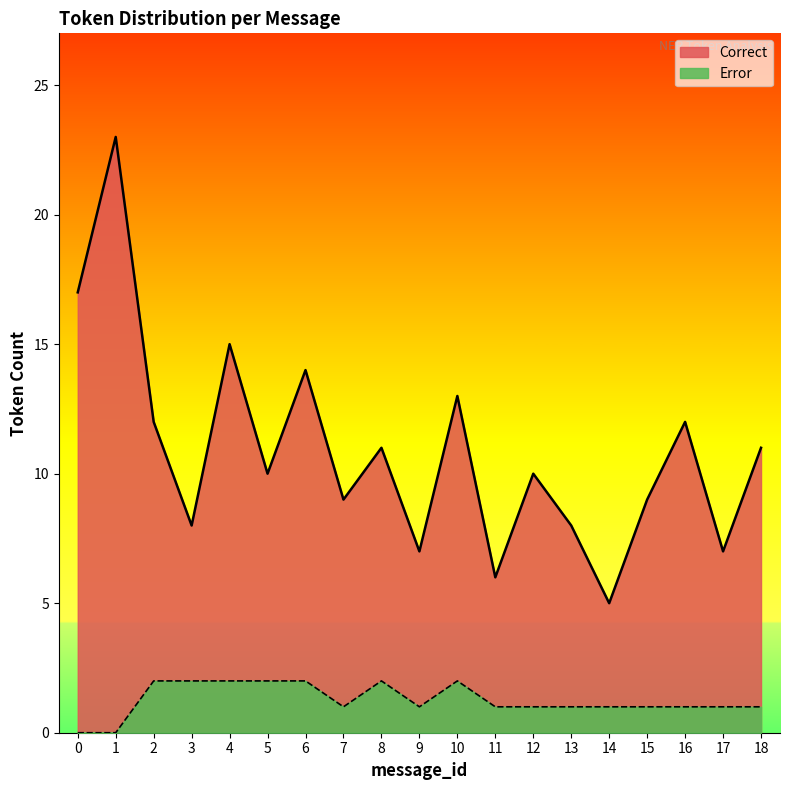

Which has a higher value, 13 or 6?

6